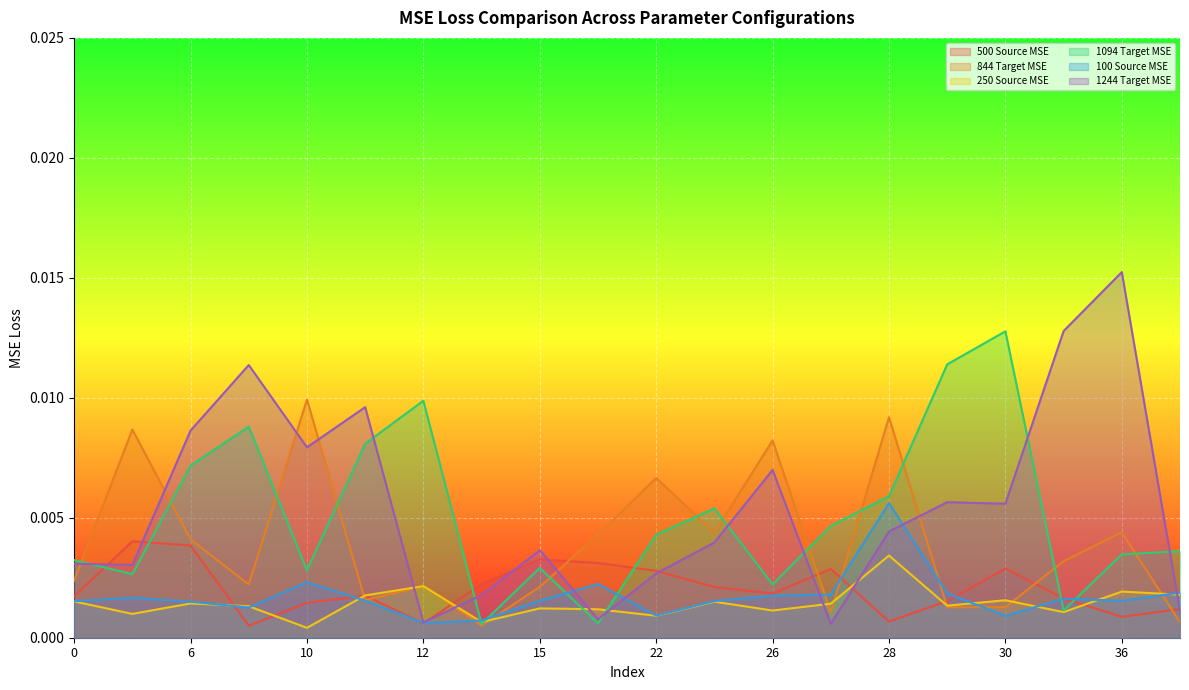

Rank the categories by 500 Source MSE value from highest to lowest.

2, 6, 15, 20, 30, 27, 22, 14, 25, 26, 11, 0, 34, 29, 10, 37, 36, 28, 12, 8